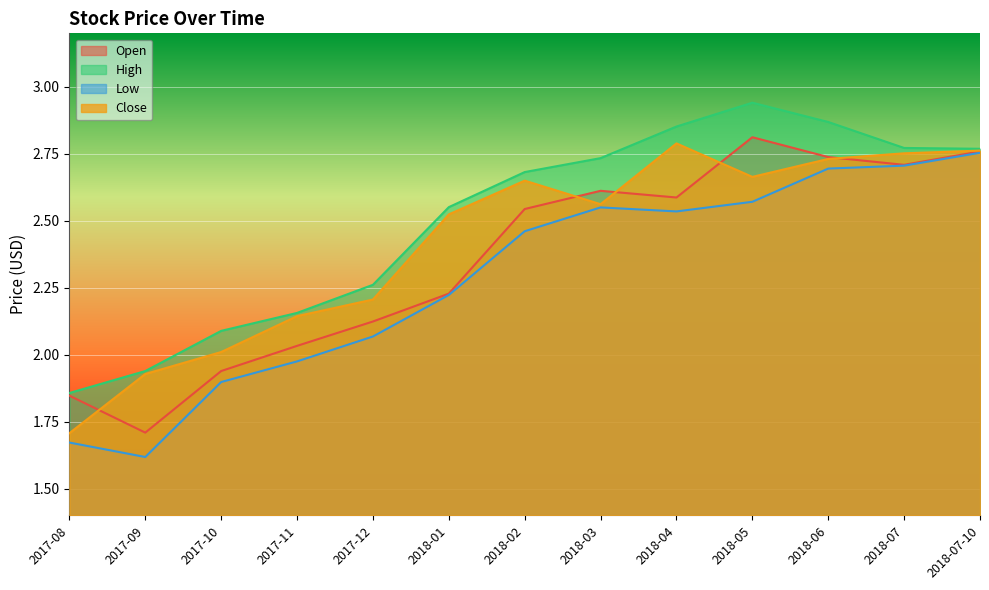

Rank the series by their maximum value, from lowest to highest.

Low, Close, Open, High